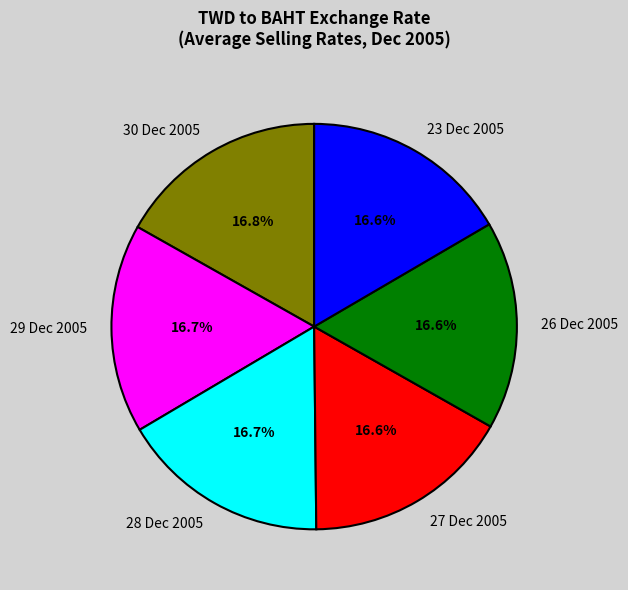

True or false: 26 Dec 2005 accounts for 17% of the total.

True